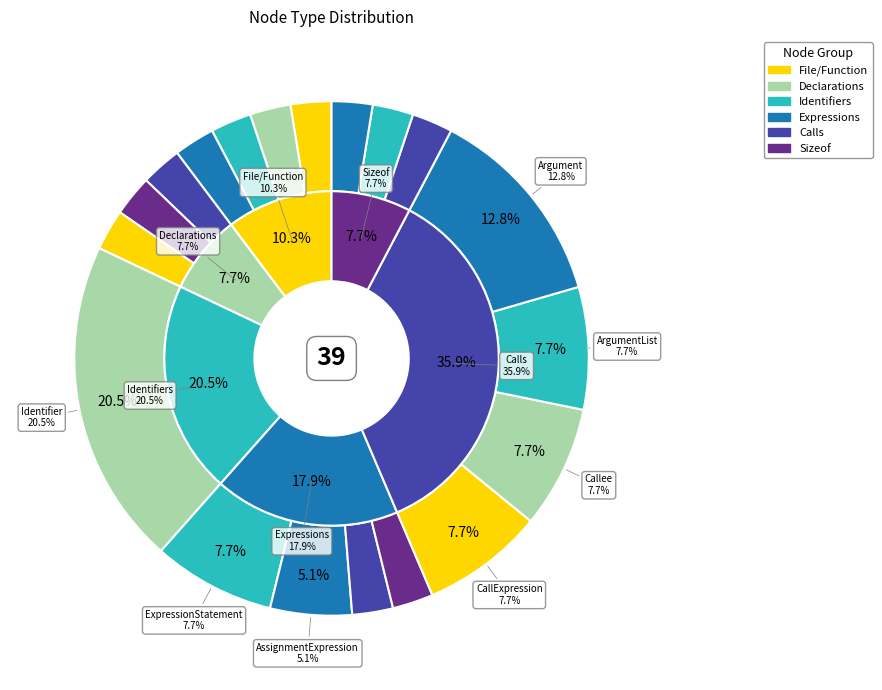

Between SizeofOperand and UnaryOperator, which is larger?

SizeofOperand